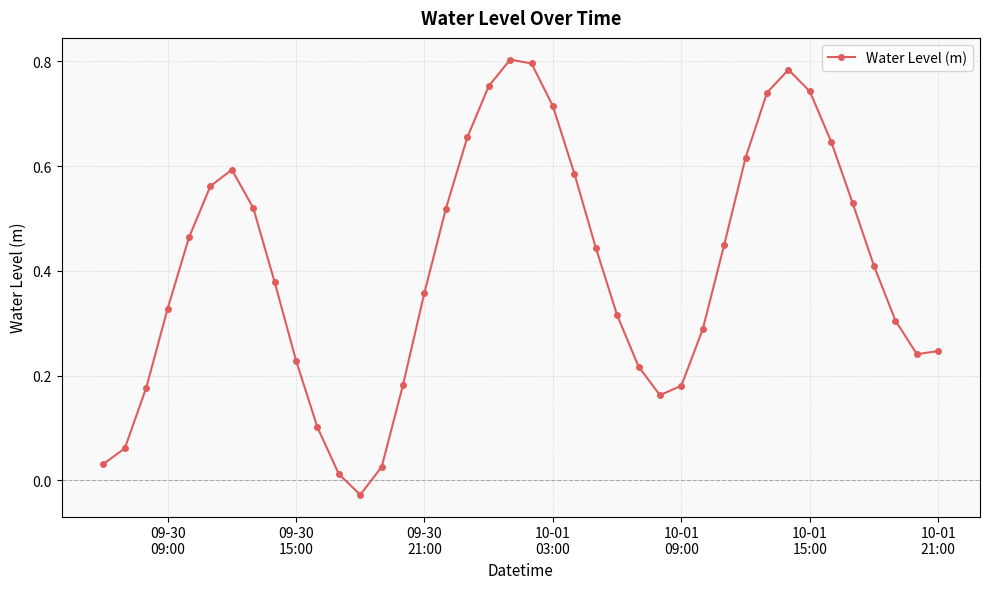

How many lines are shown in the chart?

1